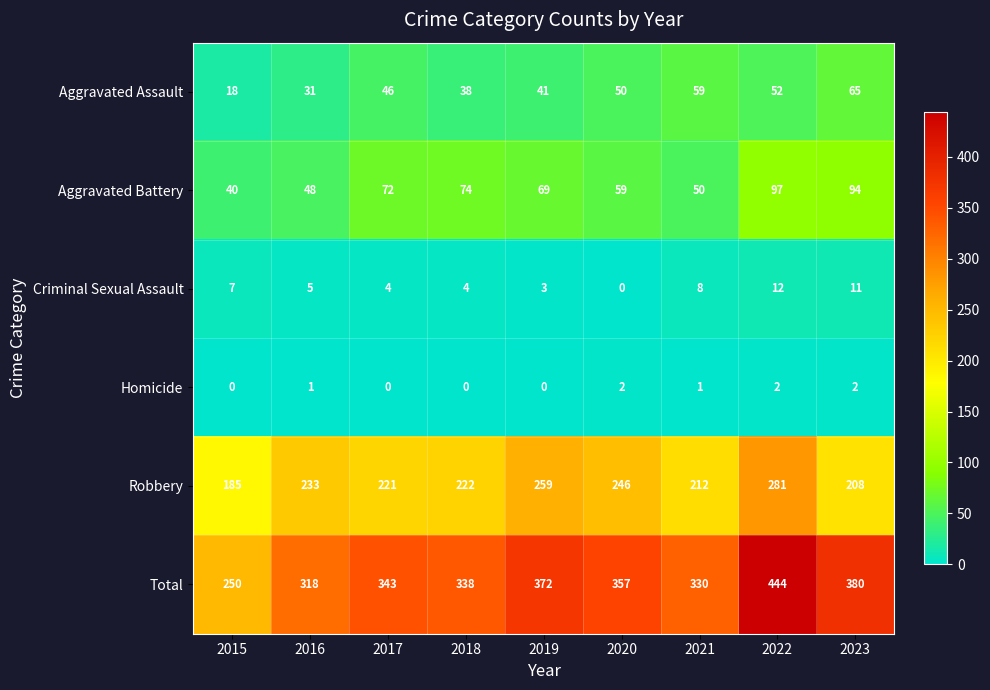

True or false: Criminal Sexual Assault has a value of 0 at 2020.

True